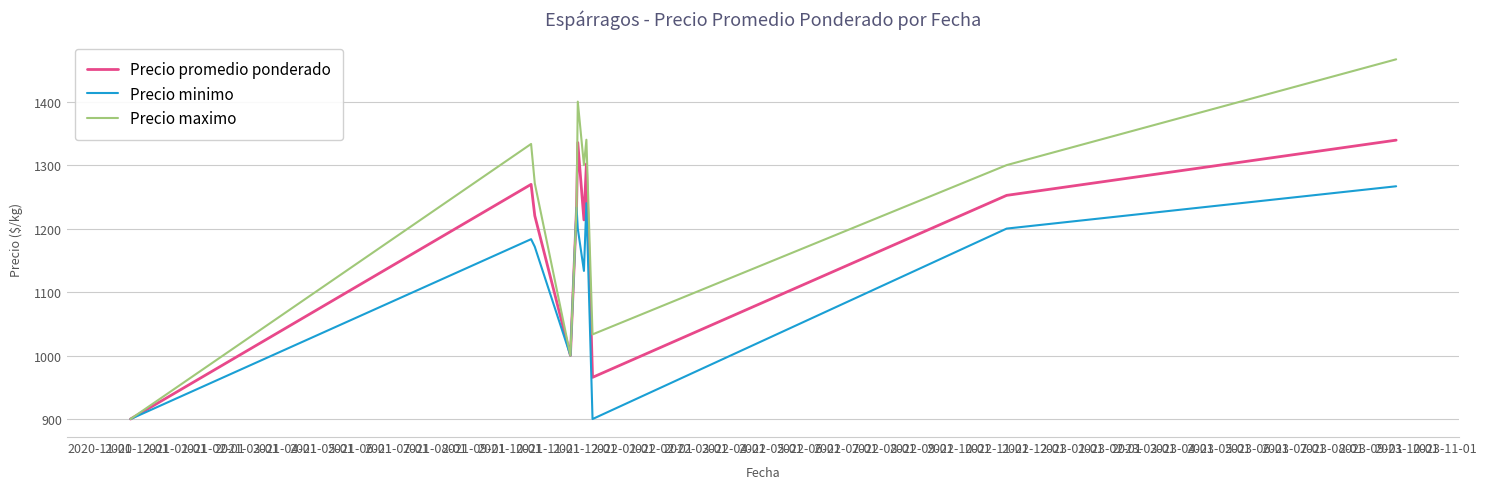

Which series has the widest spread of values?

Precio maximo